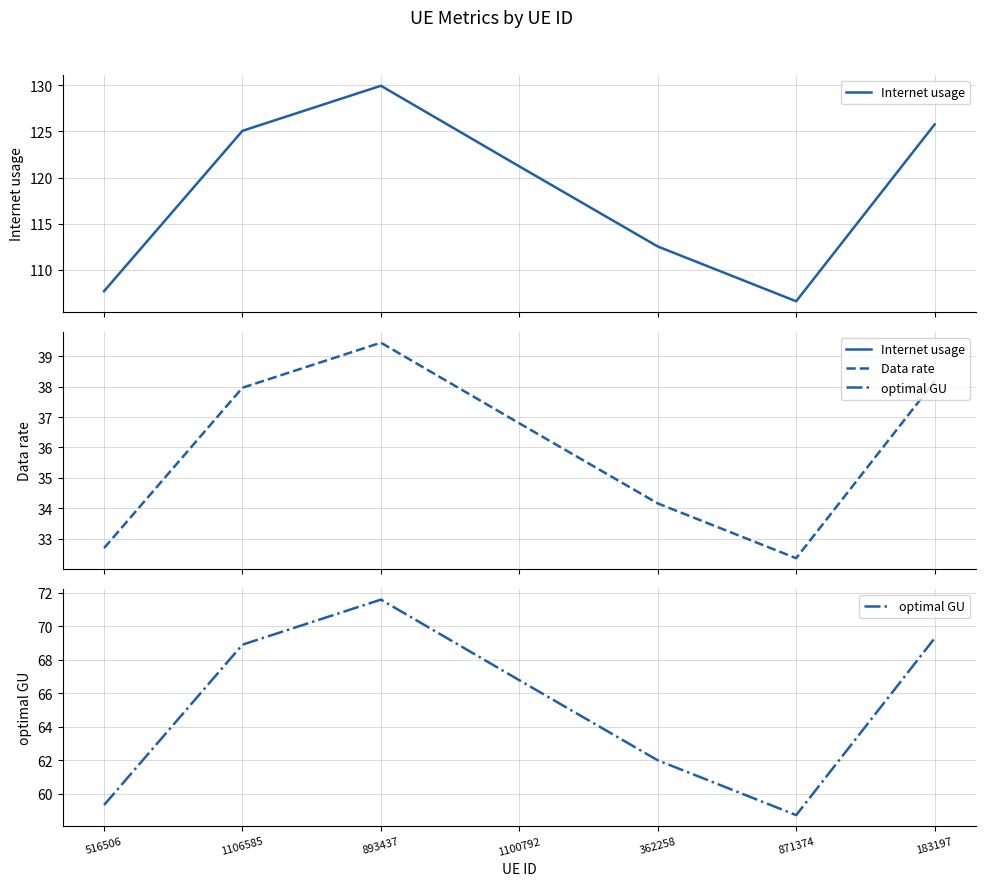

The Internet usage series shows 207.3 at 1106585. True or false?

False